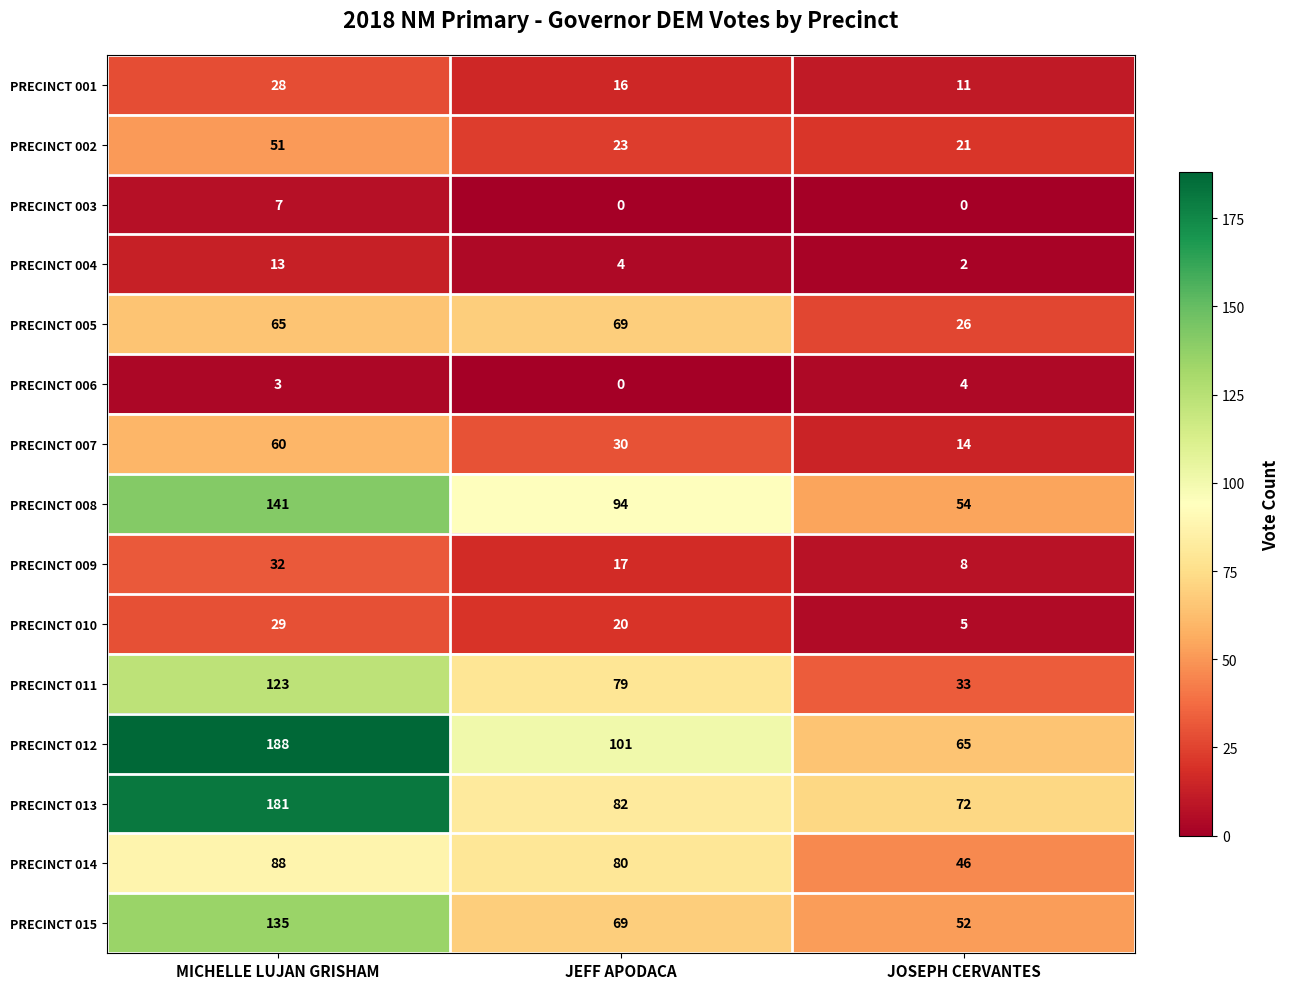

Where is PRECINCT 004 nearest to the value 7?

JEFF APODACA